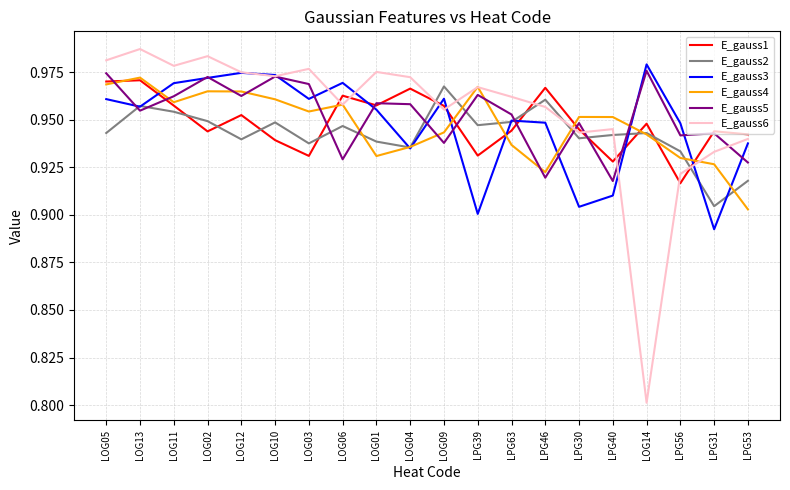

After their last crossing, which series has the higher values: E_gauss2 or E_gauss4?

E_gauss2